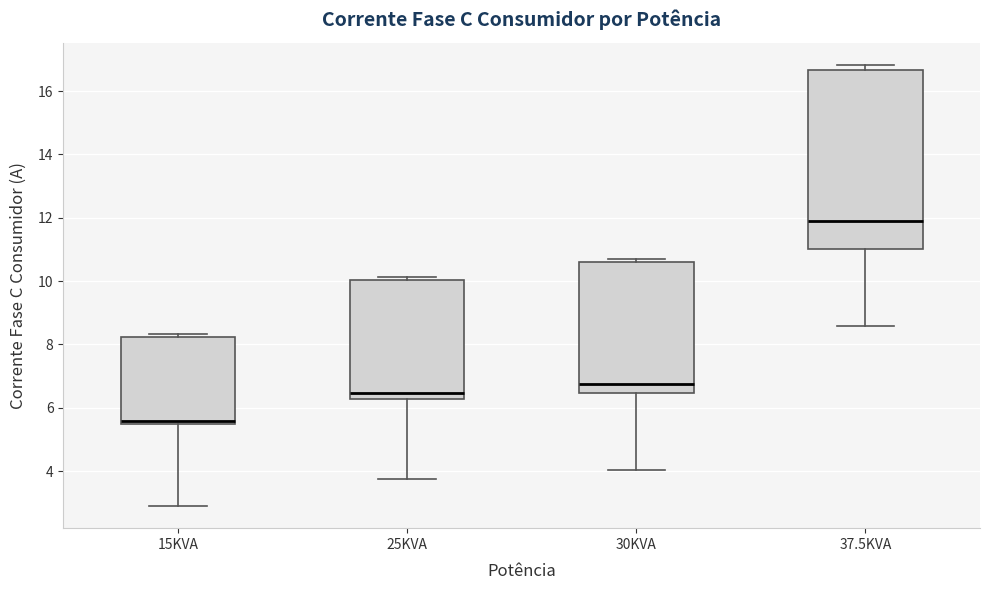

Which box's median line is the highest?

37.5KVA